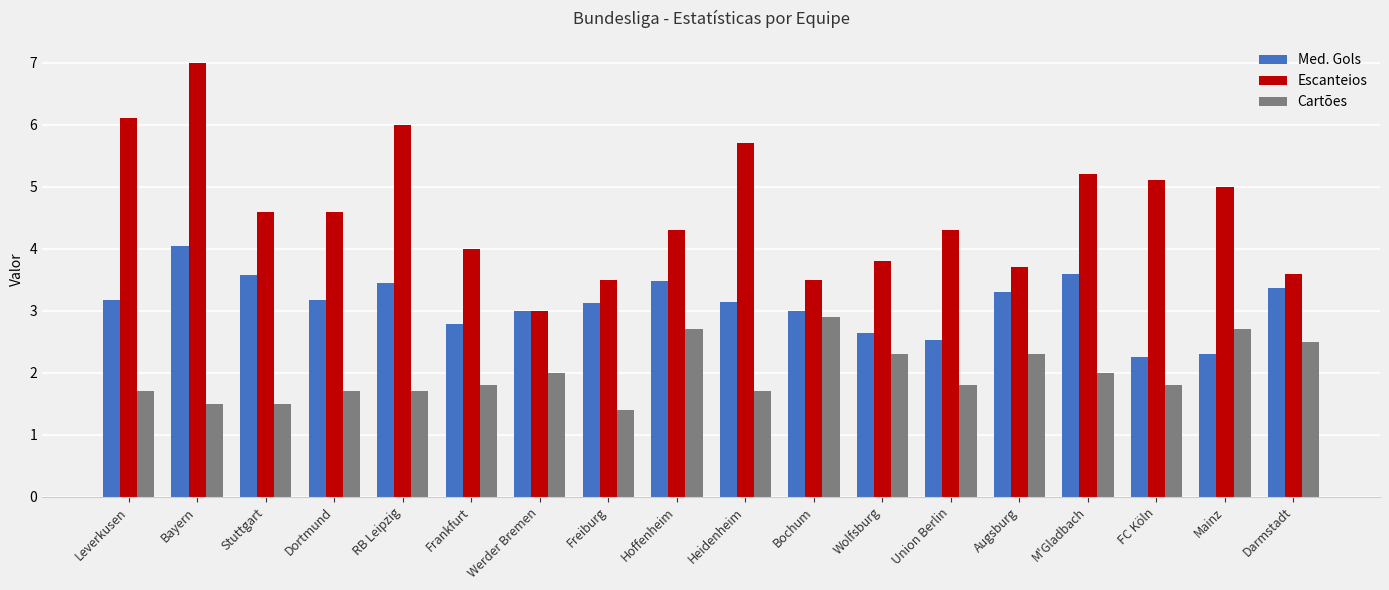

Which category has the highest value in the Escanteios series?

Bayern